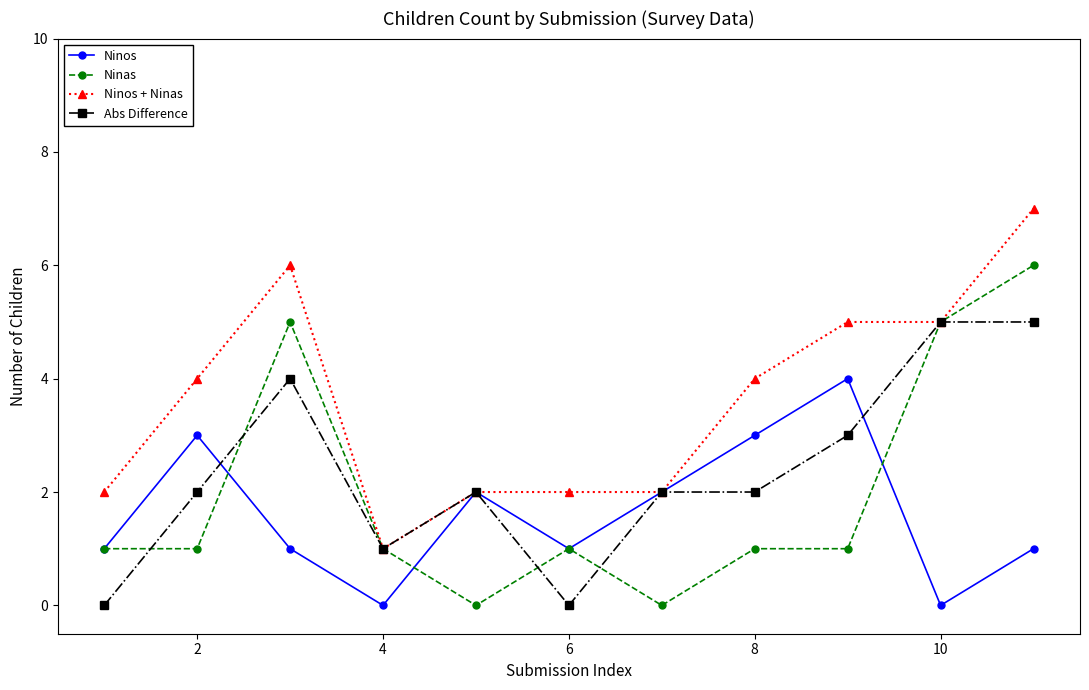

What is the value of the Ninos point at the 9th from the left?

4